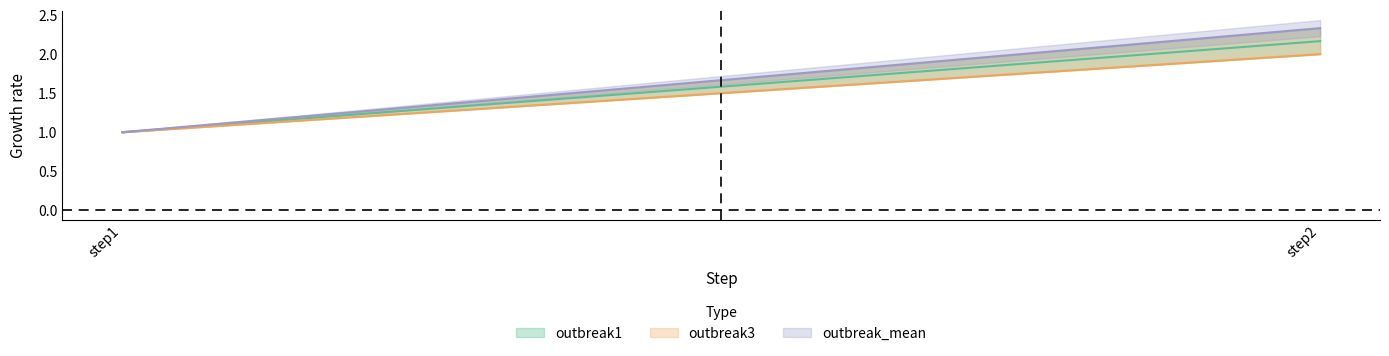

What is the average value of the outbreak3 series?

1.5